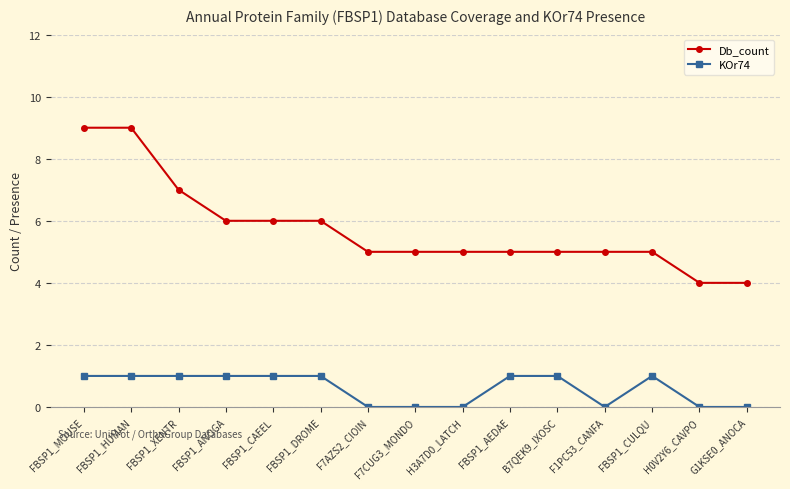

What is the average value of the KOr74 series?

1